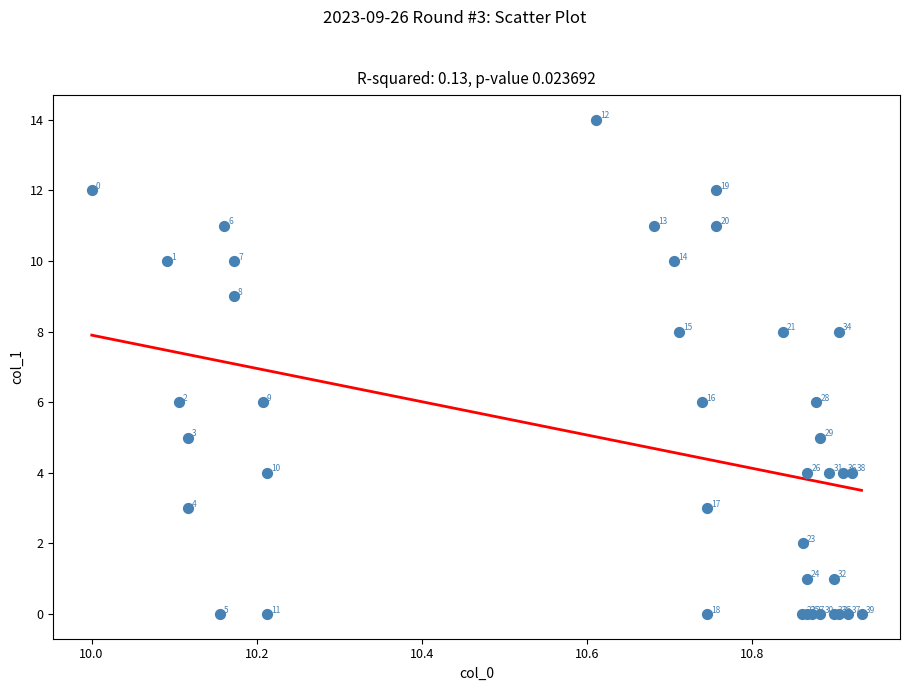

What Y value in the scatter plot is closest to 7?

6